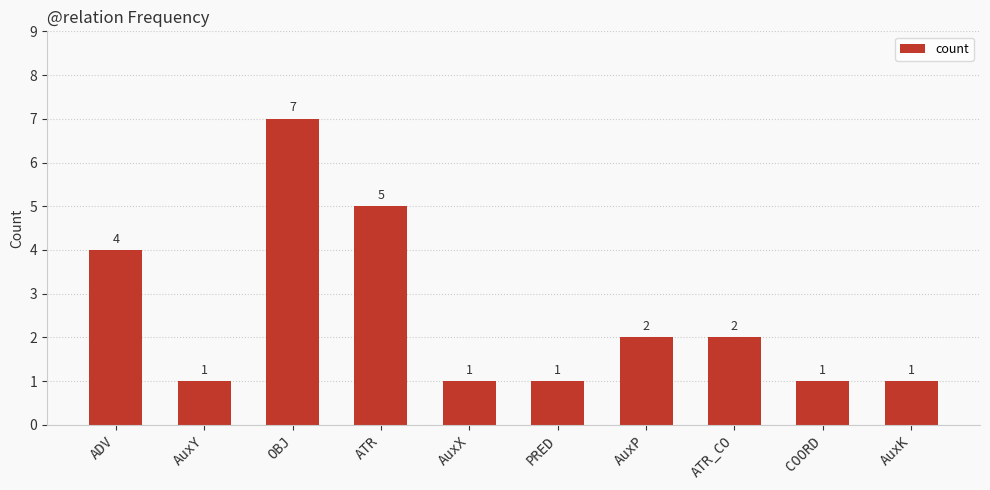

The chart shows a value of 4 at ADV. True or false?

True